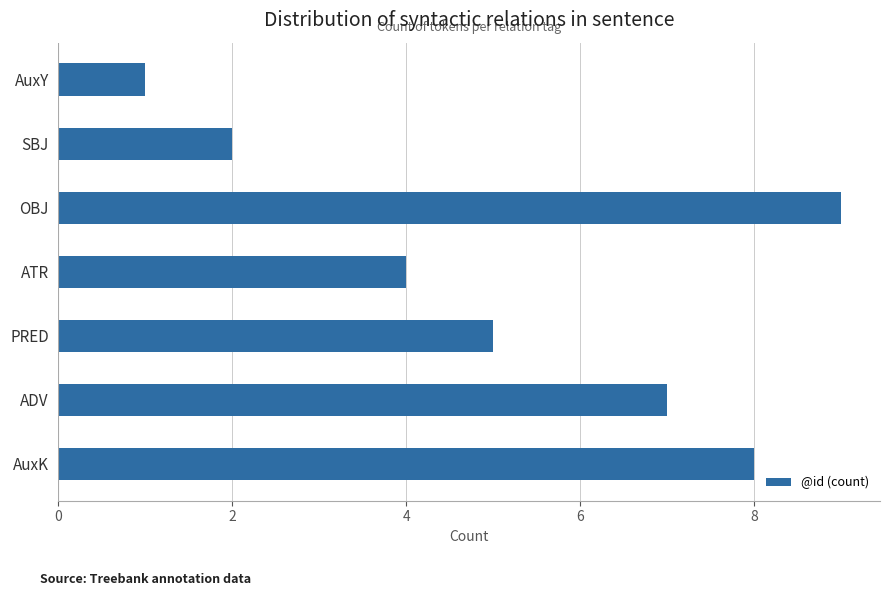

What is the sum of all values?

36